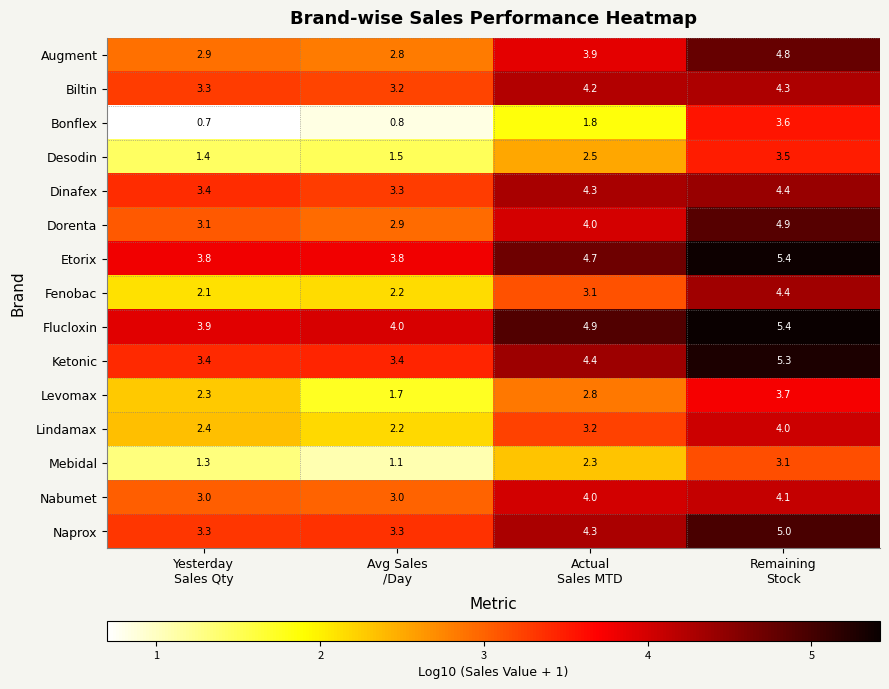

Which series has the largest total across all categories?

Flucloxin